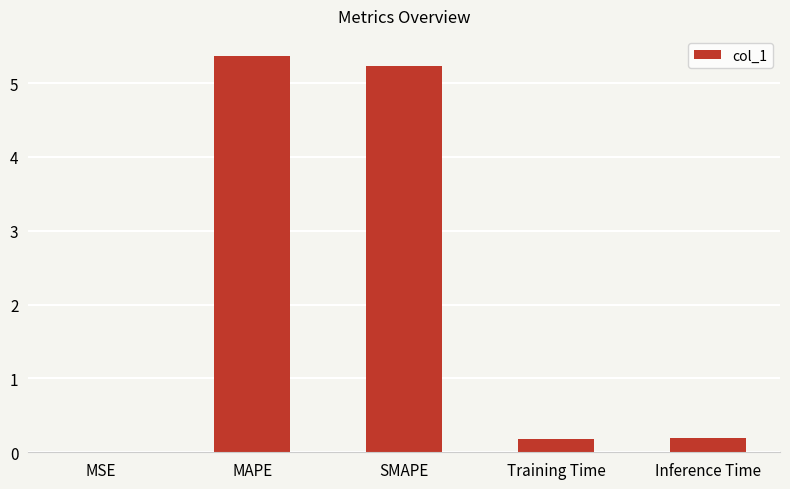

What is the greatest value displayed?

5.4